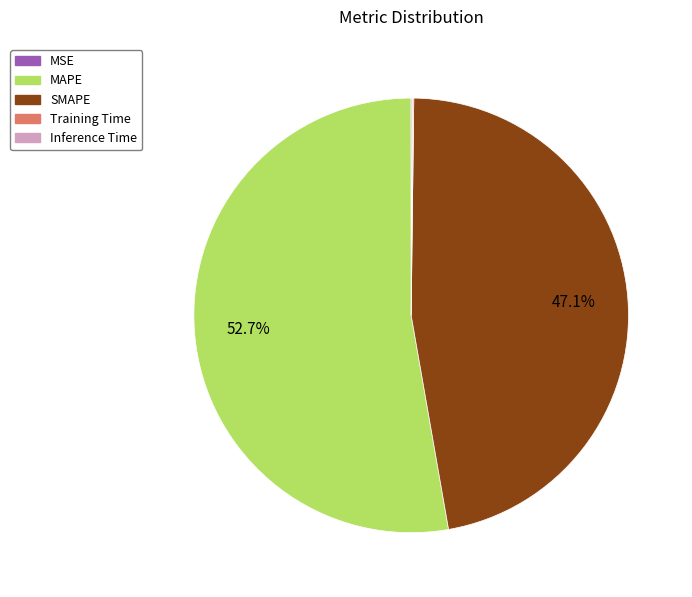

Which slice represents more than half of the pie?

MAPE